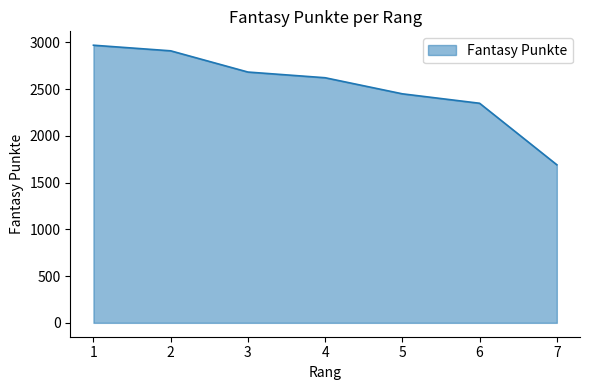

Is it true that the value at 1 is 1982?

False